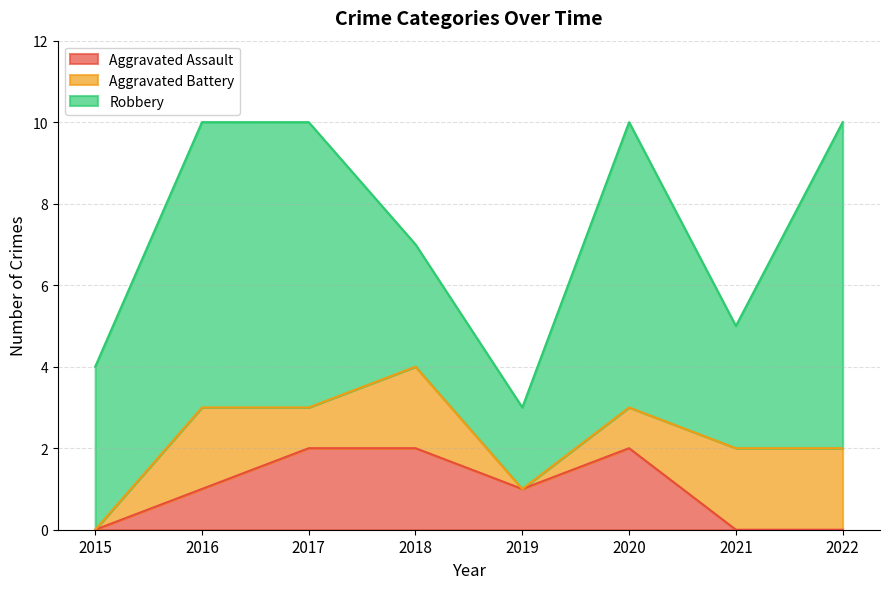

Reading left to right, transcribe all the data shown in this chart.

Aggravated Assault: 2015=0	2016=1	2017=2	2018=2	2019=1	2020=2	2021=0	2022=0
Aggravated Battery: 2015=0	2016=2	2017=1	2018=2	2019=0	2020=1	2021=2	2022=2
Robbery: 2015=4	2016=7	2017=7	2018=3	2019=2	2020=7	2021=3	2022=8